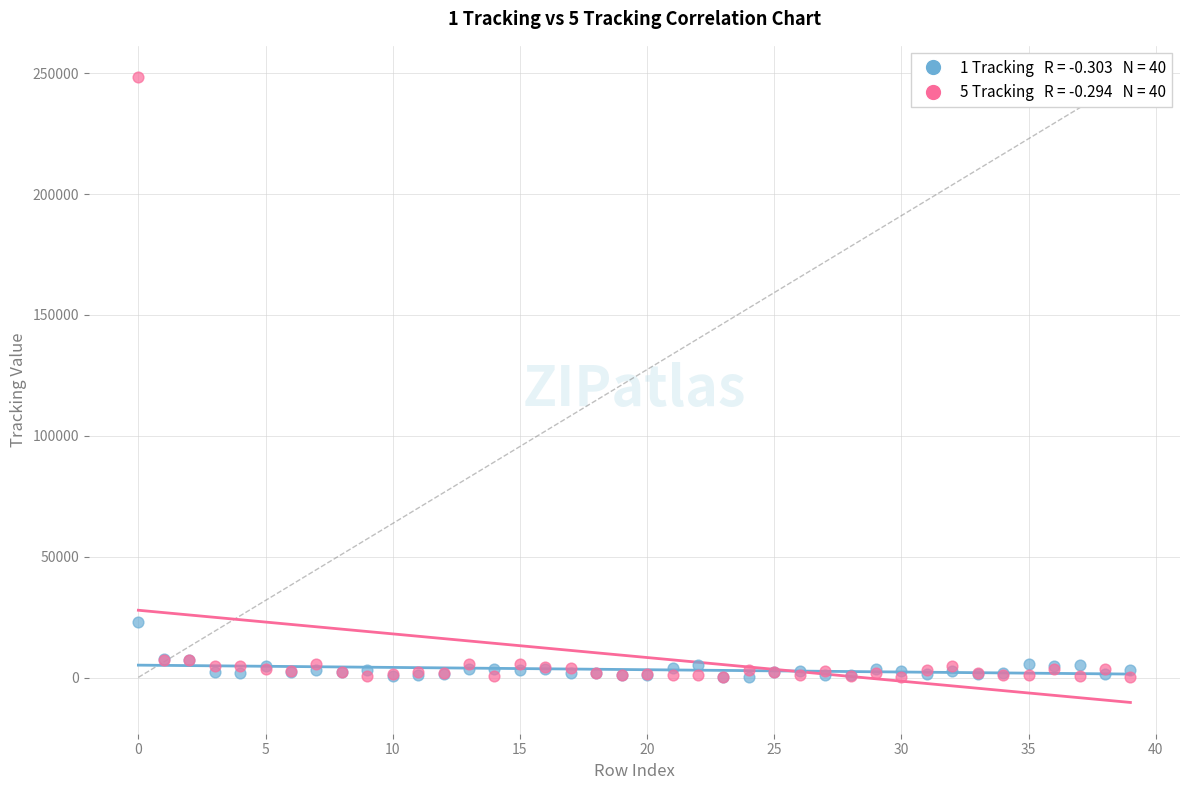

Across all series, what Y value is closest to 124206?

22997